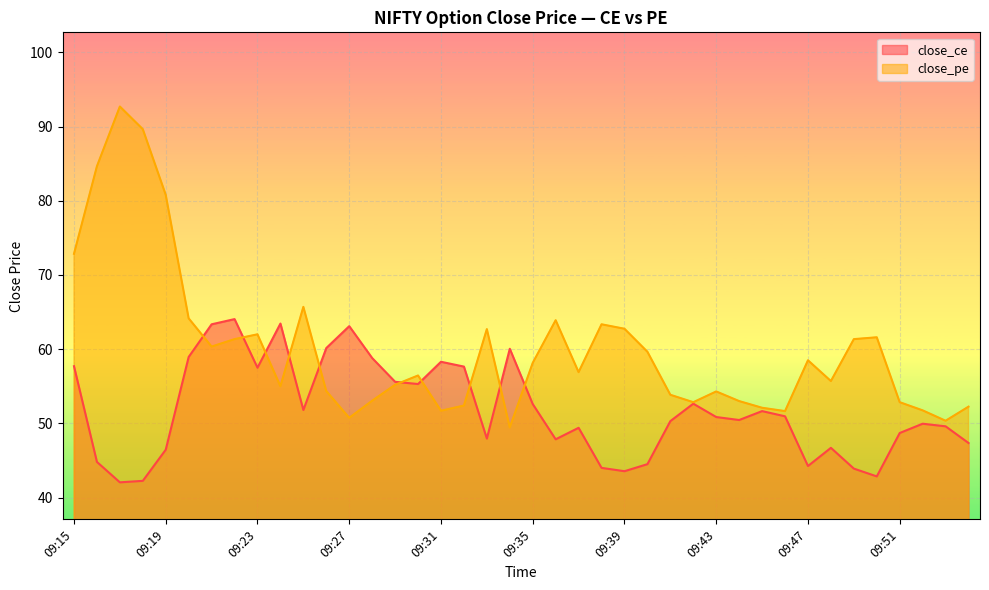

Which series has the largest range (max minus min)?

close_pe